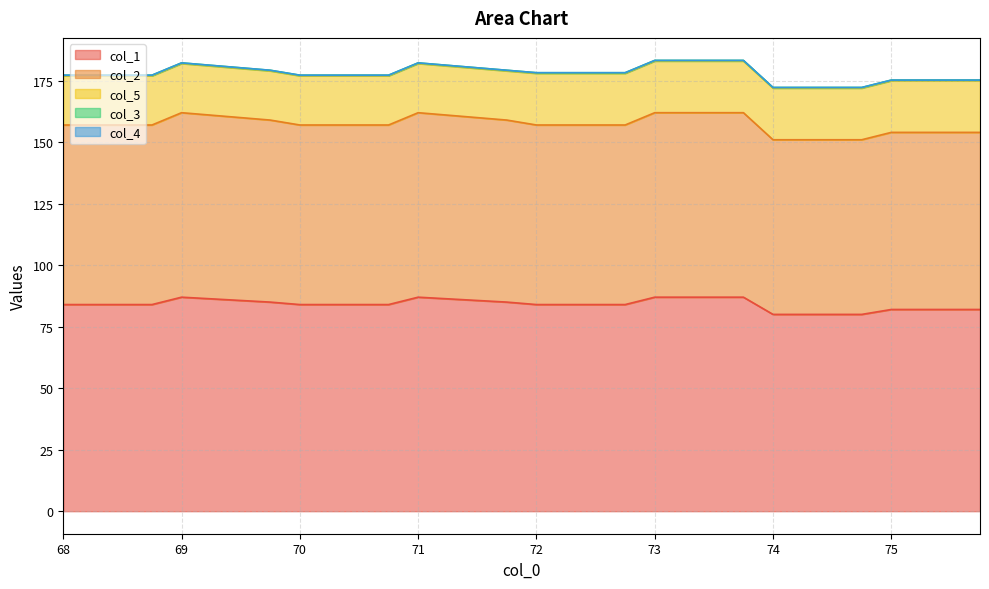

Between 75.75 and 68.0, which is larger?

68.0